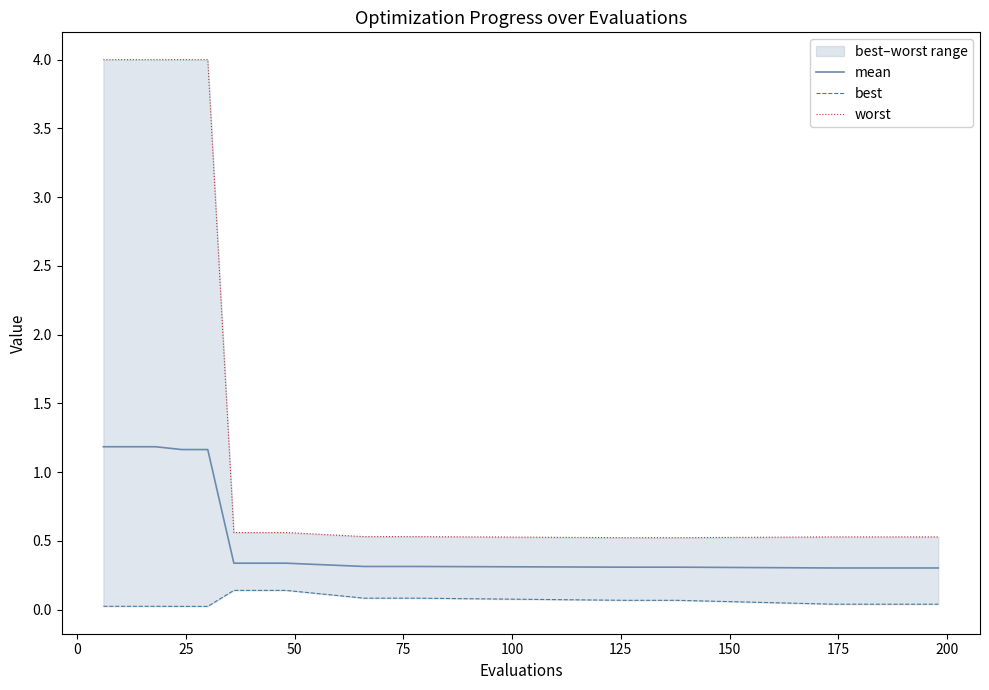

Rank the series by their average value, from highest to lowest.

worst, mean, best